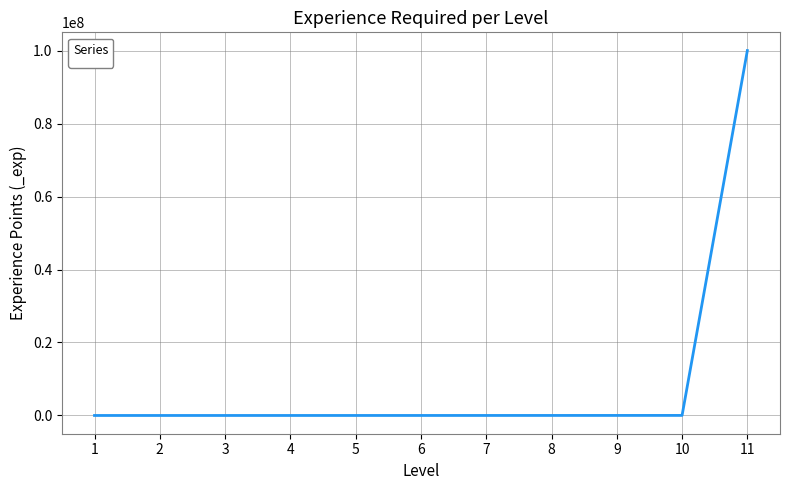

What is the average value?

9095882